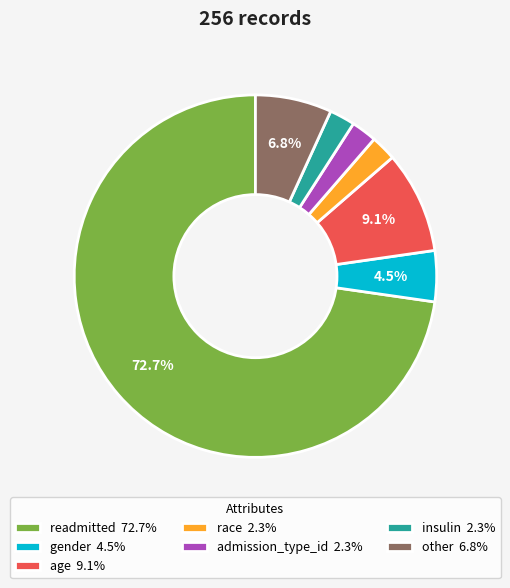

Which has a higher value, readmitted 72.7% or other 6.8%?

readmitted 72.7%